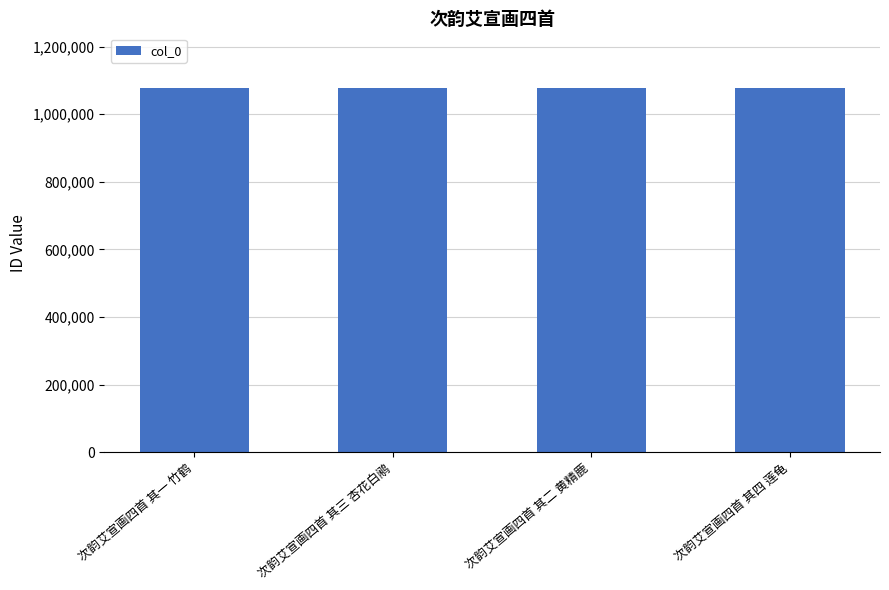

How many bars are there in total?

4